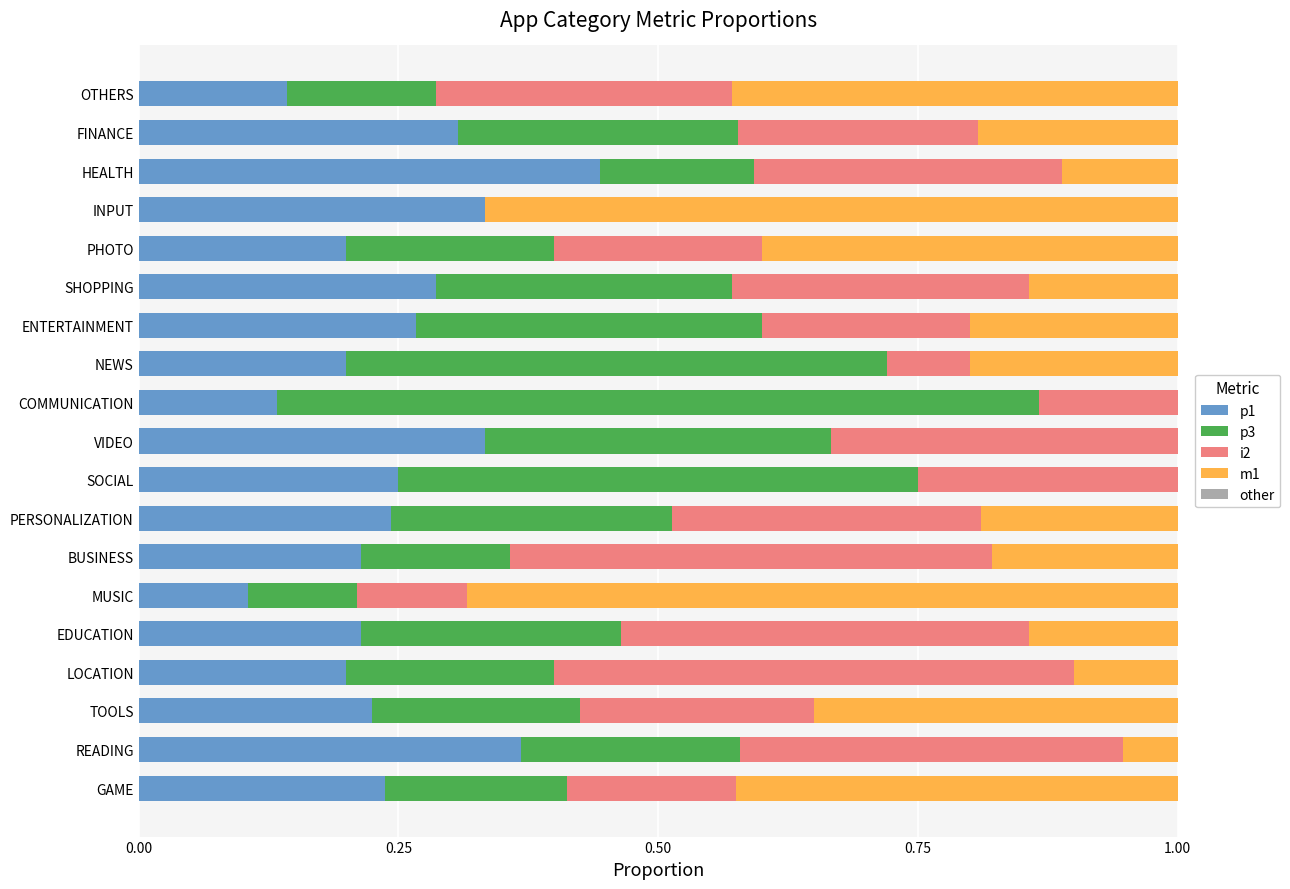

Is it true that p1 equals 0.4 at GAME?

False